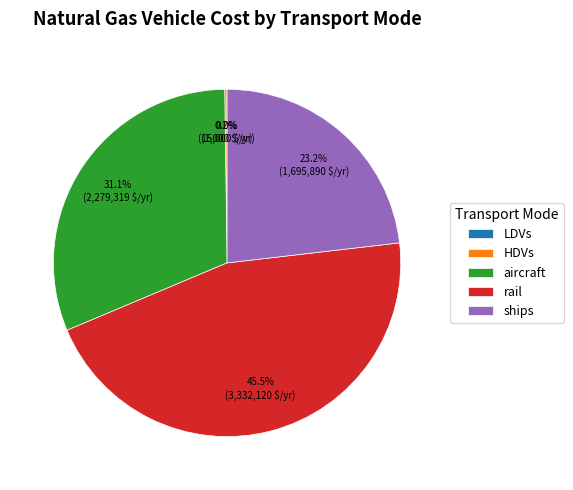

What is the total percentage of aircraft and rail?

76.6%